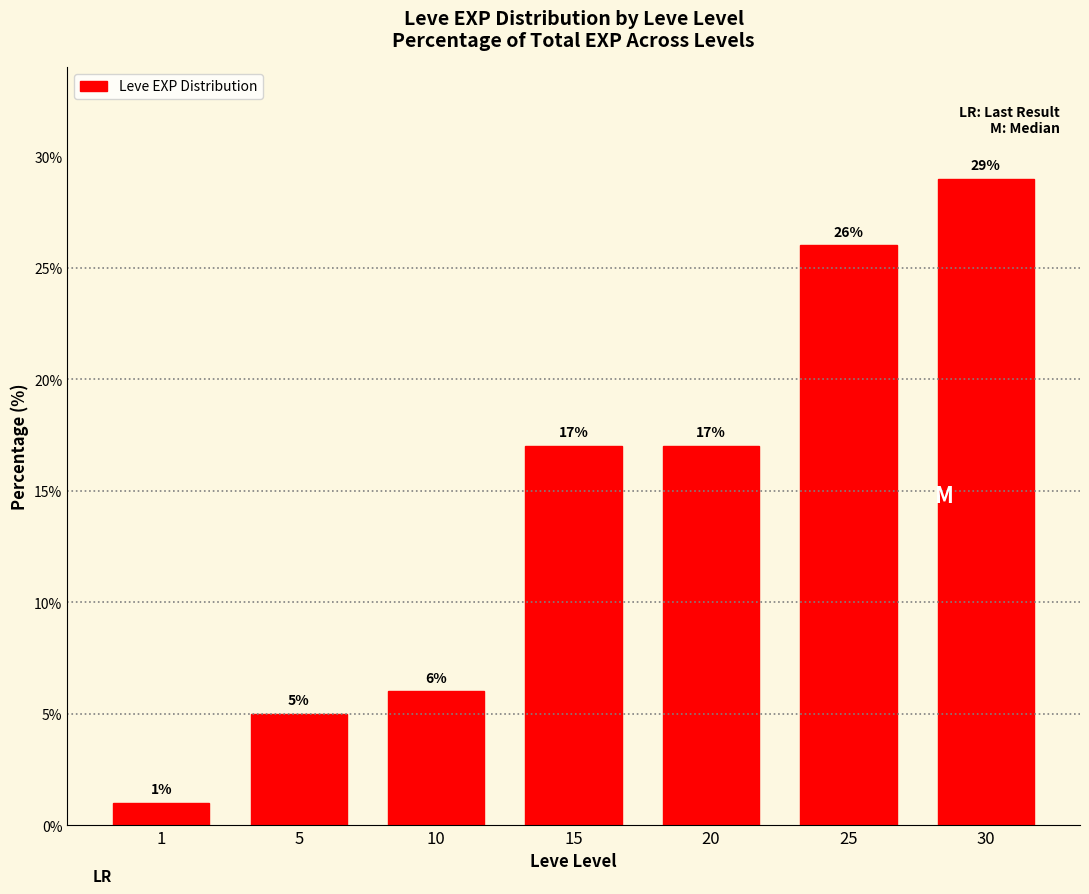

True or false: the data shows 15 at 30.

False